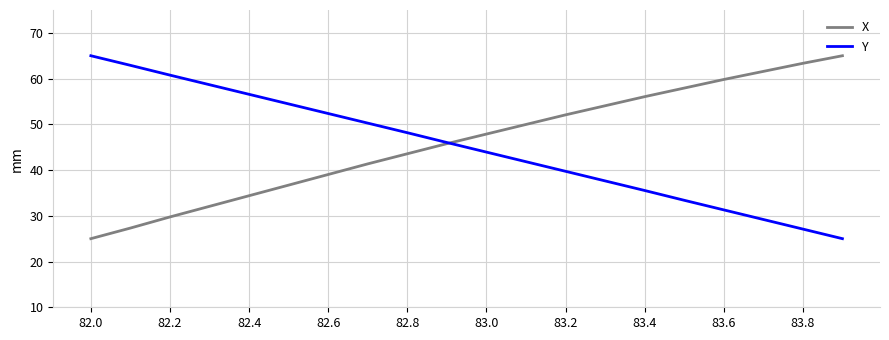

What are all the series names shown in the legend?

X, Y